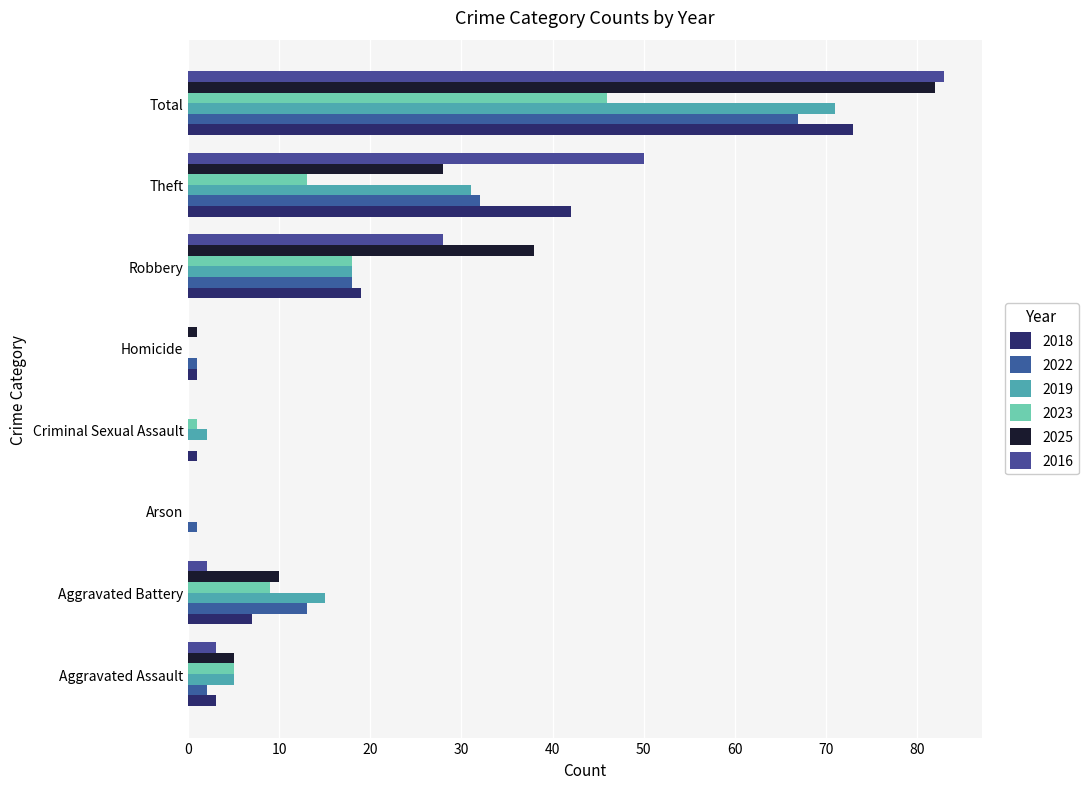

What is the difference between the maximum and minimum values in the 2018 series?

73